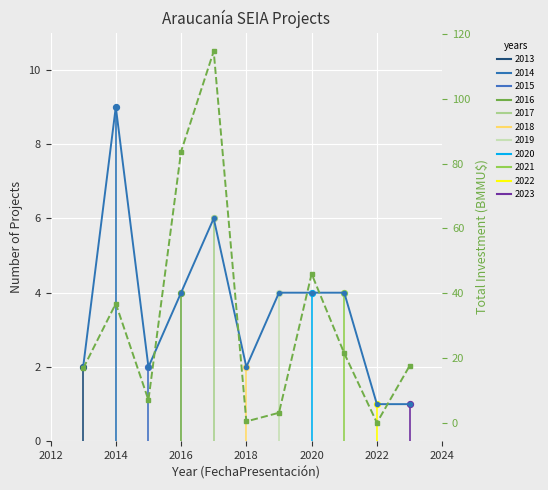

At how many categories does at least one series exceed 29?

4